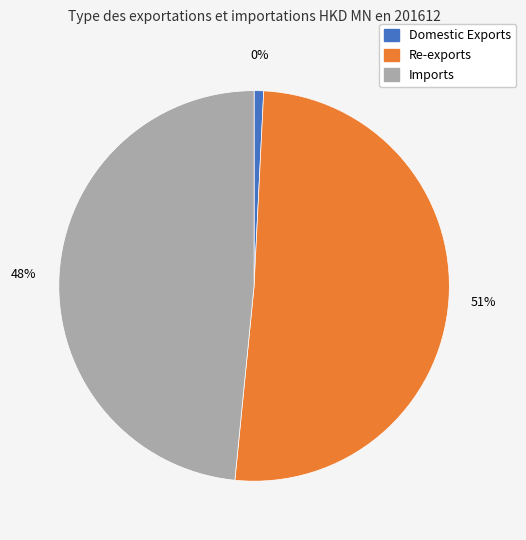

To the nearest percent, what is the difference between the Imports and Domestic Exports slice percentages?

48%